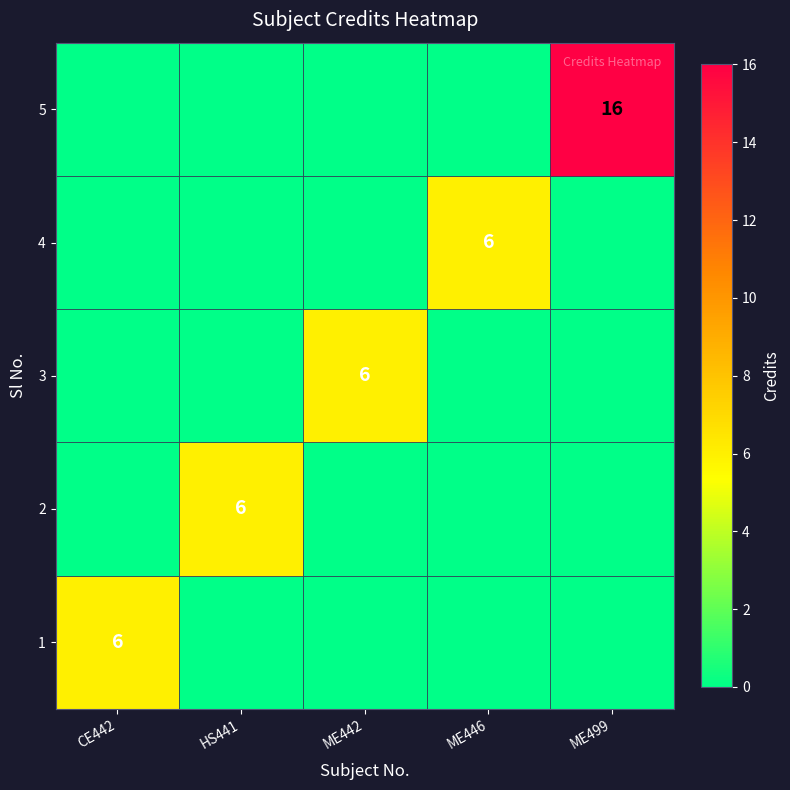

What is the spread (max minus min) of values at CE442?

6